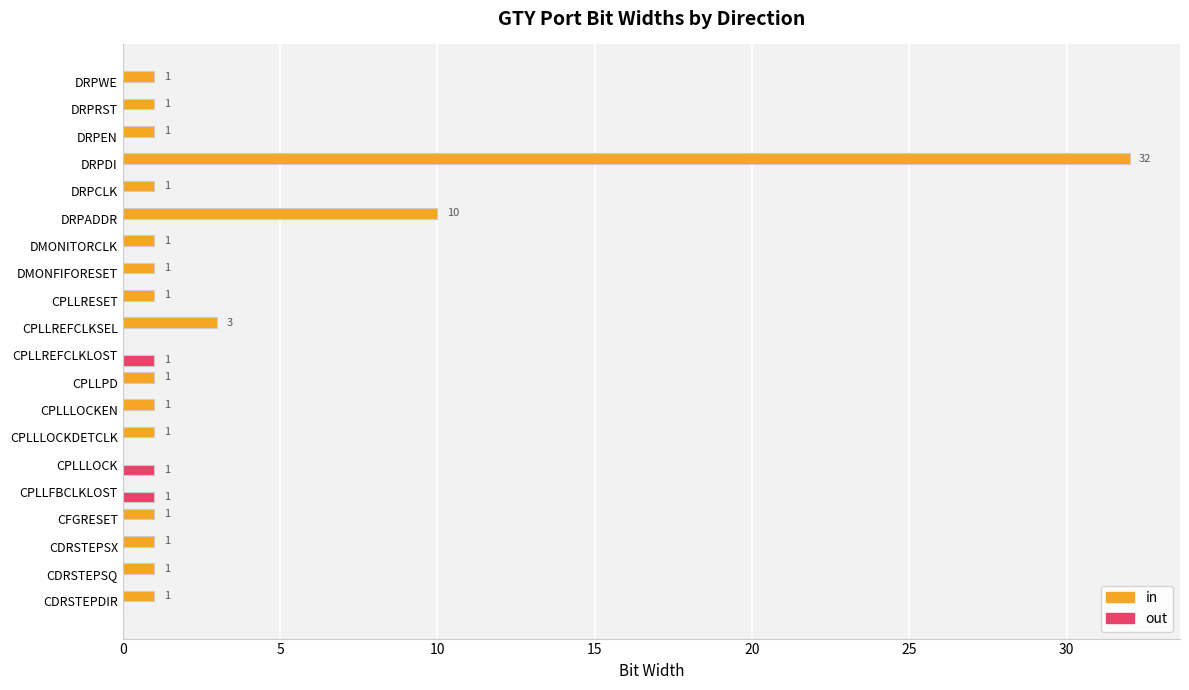

What is the sum of all out values?

3